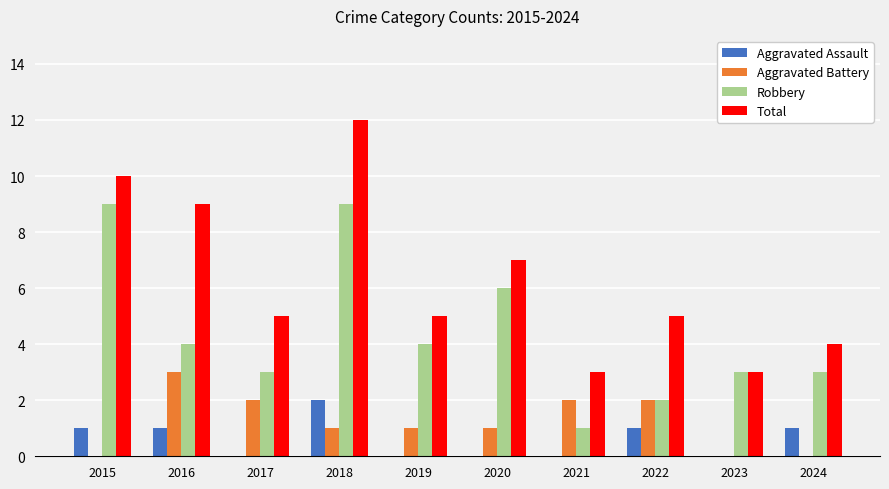

What is the total value across all series at 2021?

6